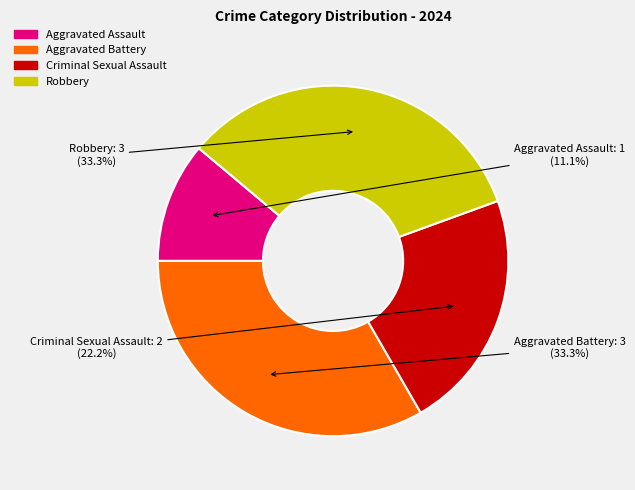

Approximately how many times larger is the value at Aggravated Battery compared to Robbery?

1.0